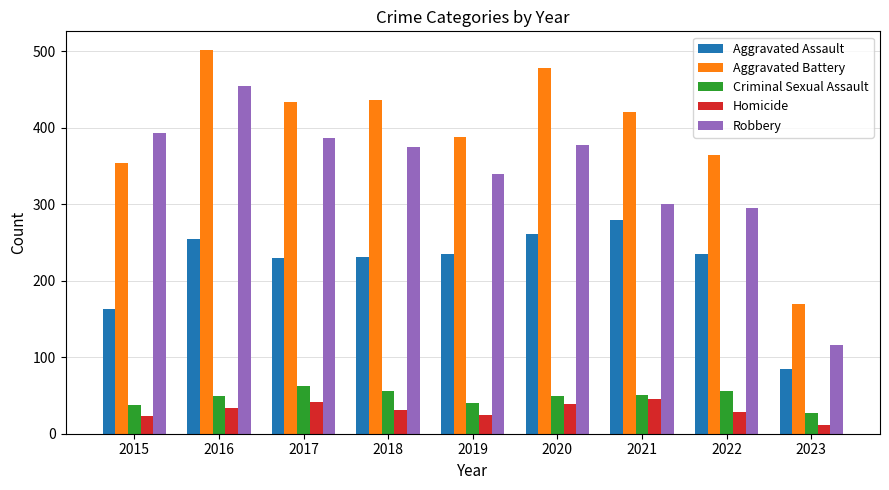

What is the sum of all Homicide values?

279